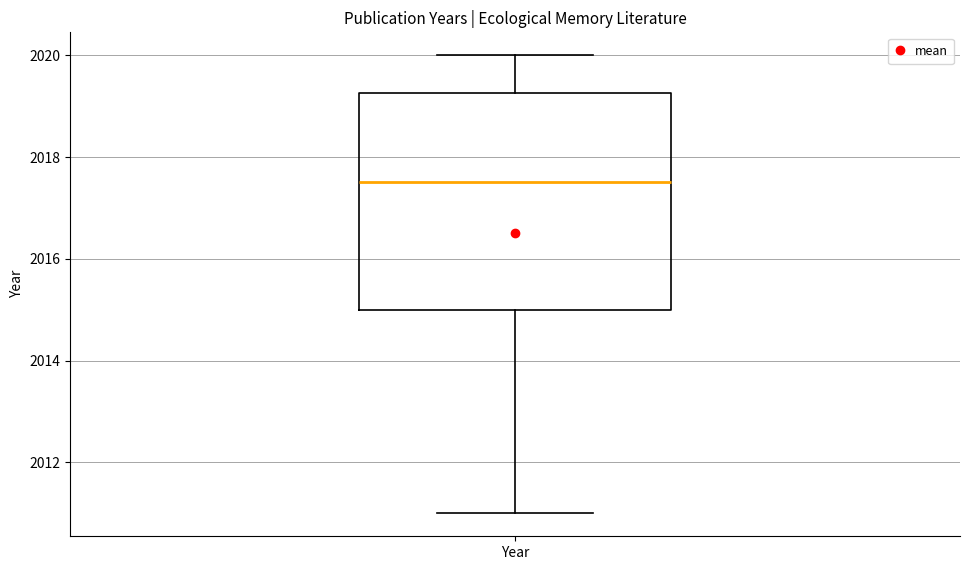

Read this box plot against the y-axis: the position of the median line, the range covered by the box, and the ends of both whiskers. The values are not printed on the chart, so give them approximately, as read against the axis.

median 2017.6, box 2015.0 to 2019.2, whiskers 2011.0 to 2020.0